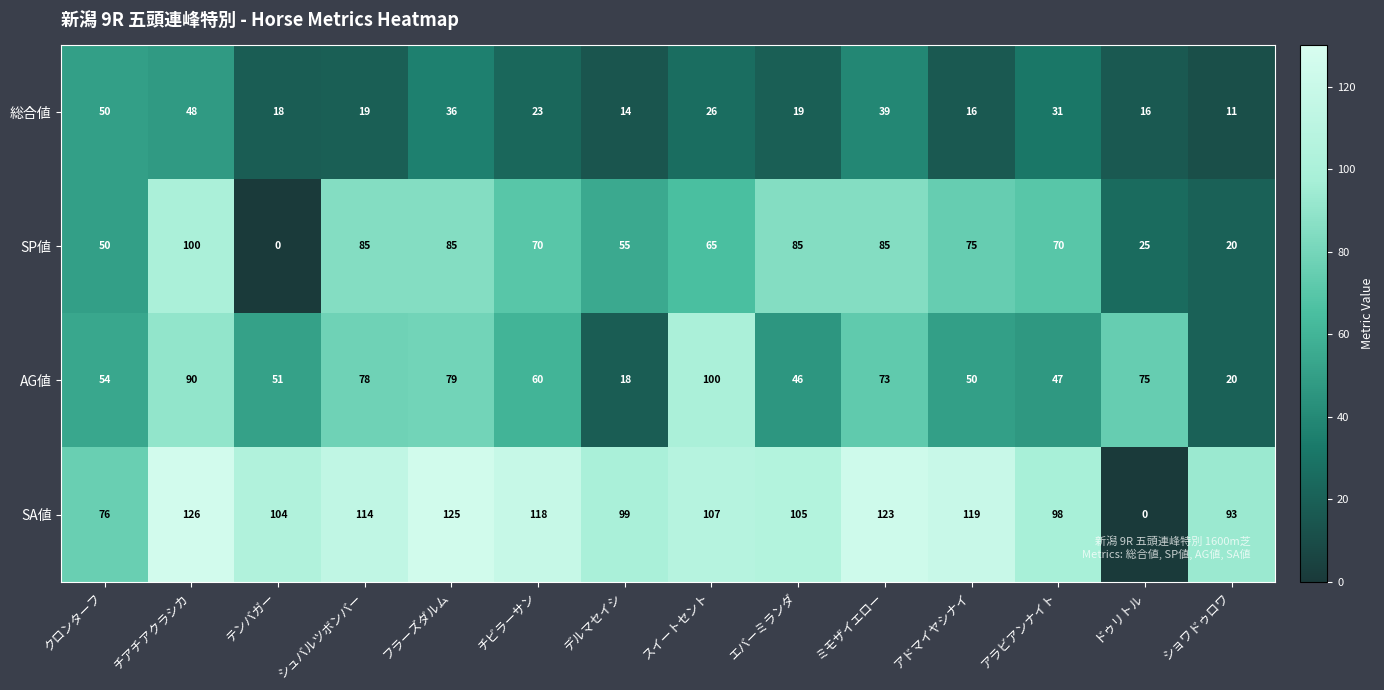

How many data points in 総合値 are less than 23?

7